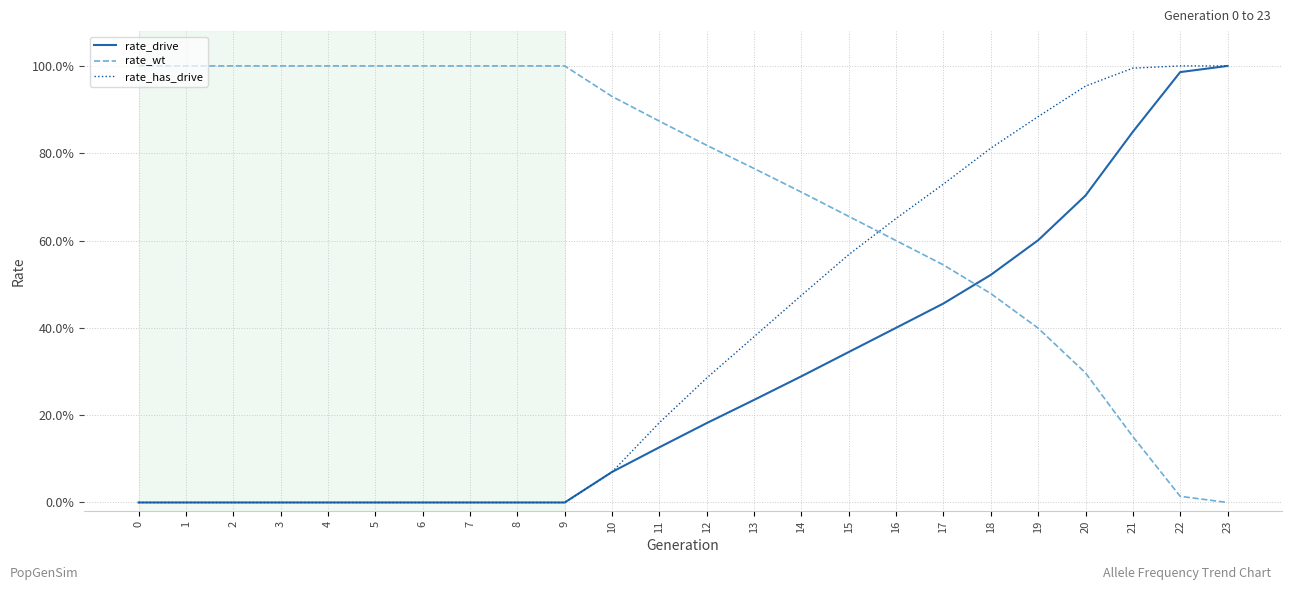

Which series has the widest spread of values?

rate_drive